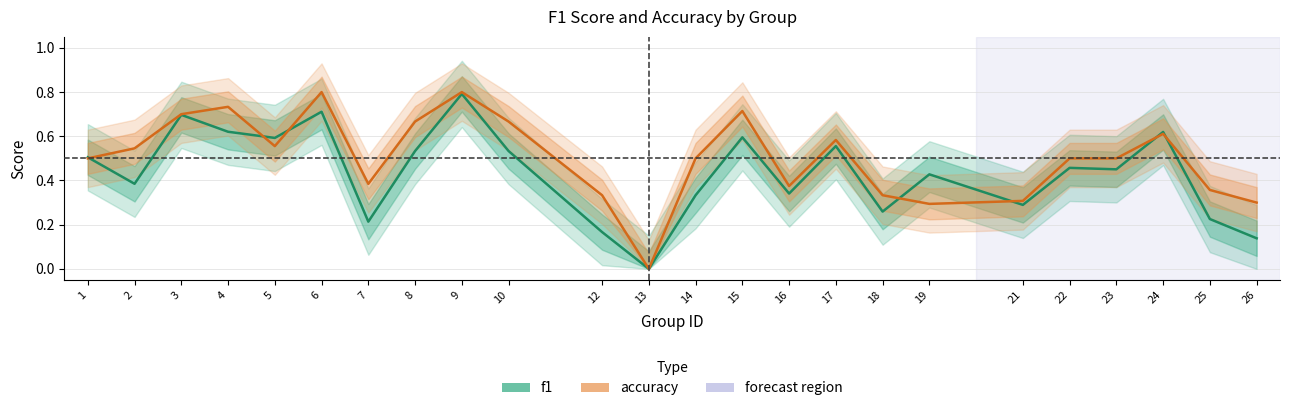

In accuracy, how many points are higher than both neighbors (excluding endpoints)?

6